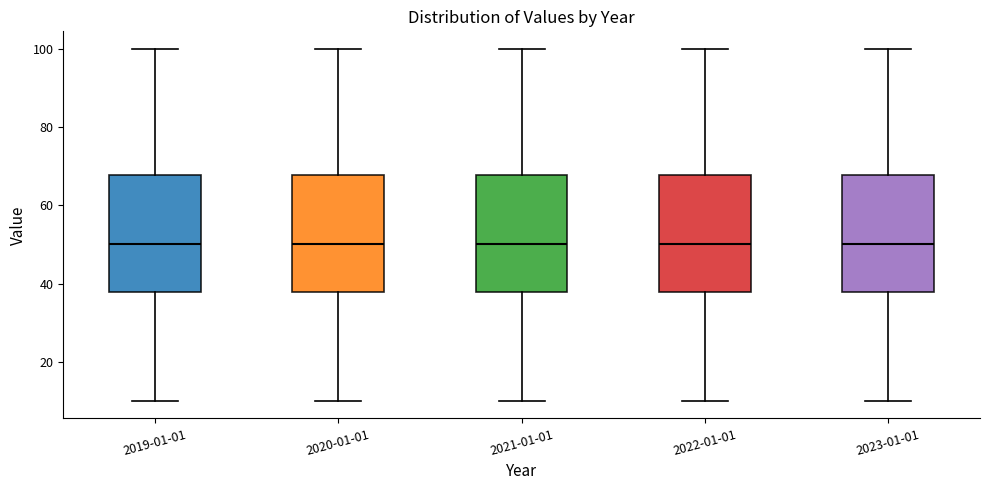

Reading left to right, transcribe this box plot: for each box, give where its median line is, the range the box spans, and where its two whiskers end, as read against the y-axis. The values are not printed on the chart, so give them approximately, as read against the axis.

2019-01-01: median 50, box 38 to 68, whiskers 10 to 100
2020-01-01: median 50, box 38 to 68, whiskers 10 to 100
2021-01-01: median 50, box 38 to 68, whiskers 10 to 100
2022-01-01: median 50, box 38 to 68, whiskers 10 to 100
2023-01-01: median 50, box 38 to 68, whiskers 10 to 100